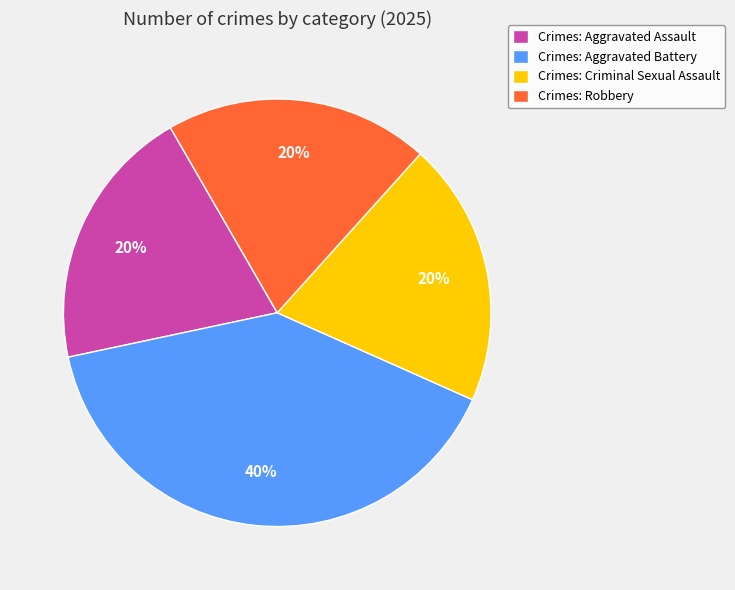

Is there any slice that represents more than half of the pie?

No